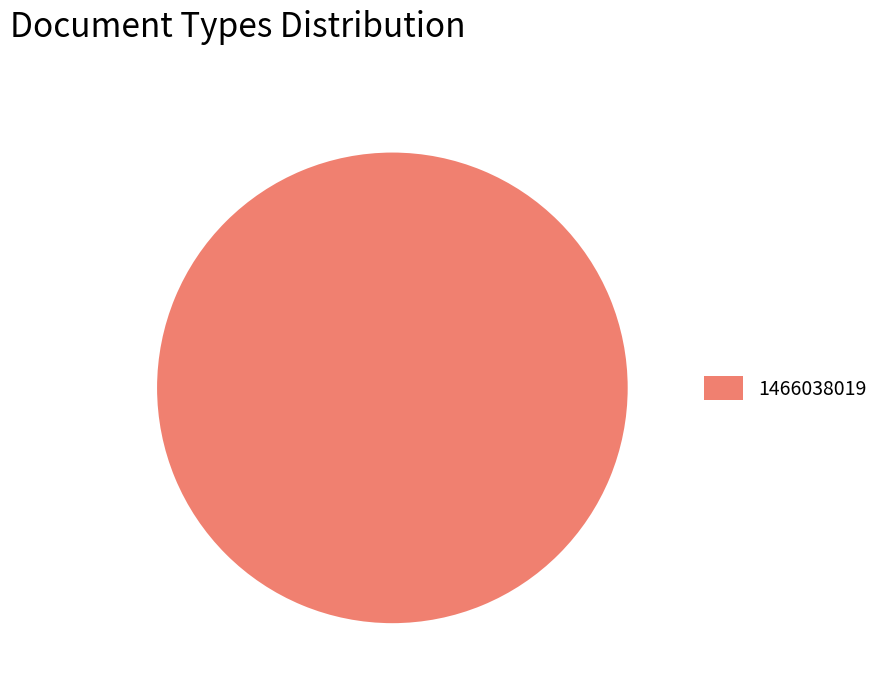

Is 1466038019 the majority of the pie?

Yes